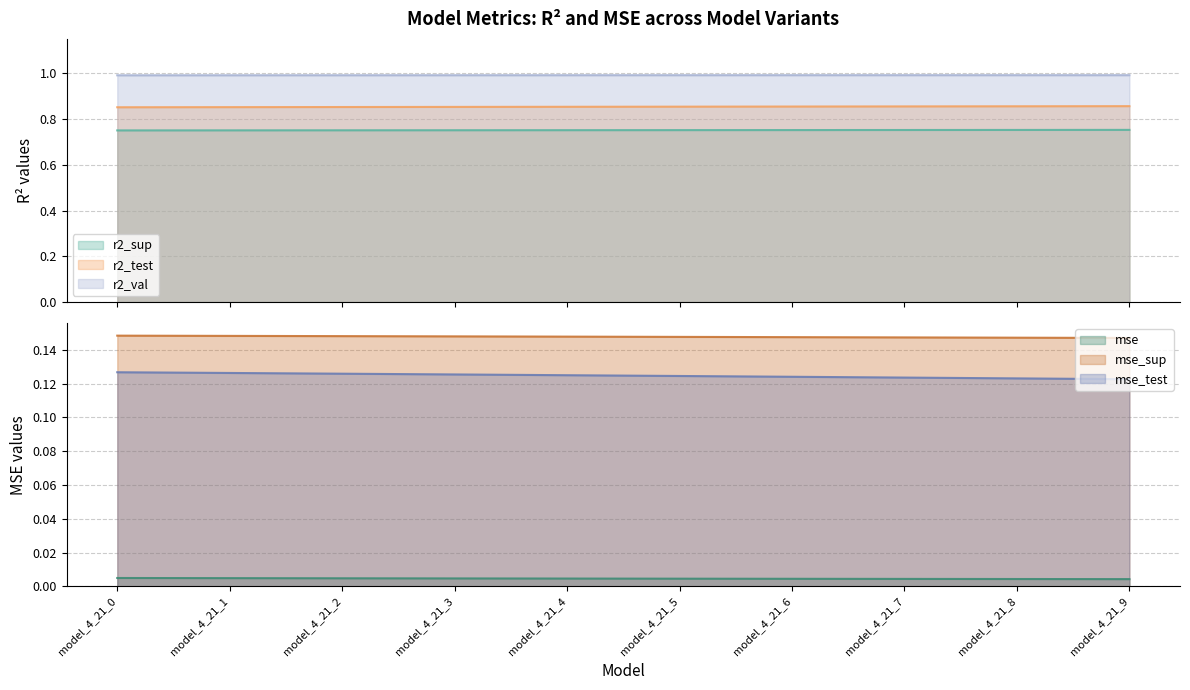

At which label is r2_test closest to 0?

model_4_21_0